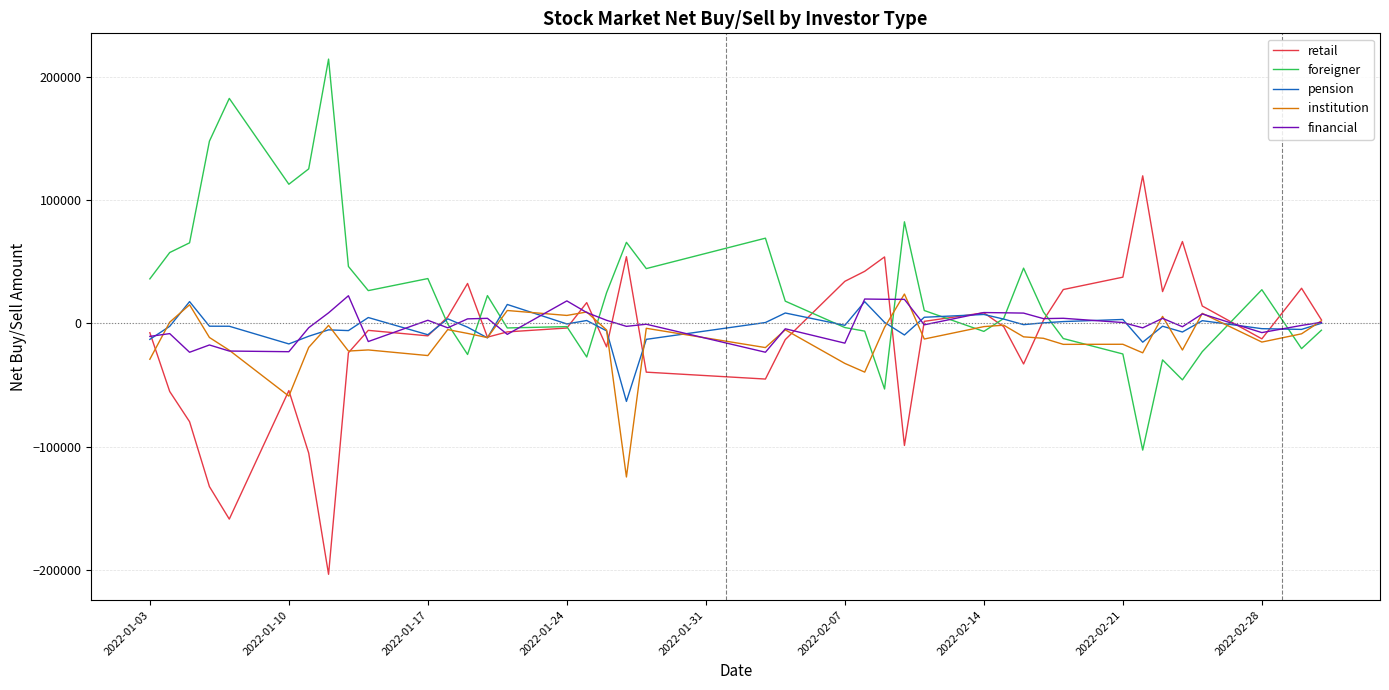

What is the maximum value shown in the chart?

214644